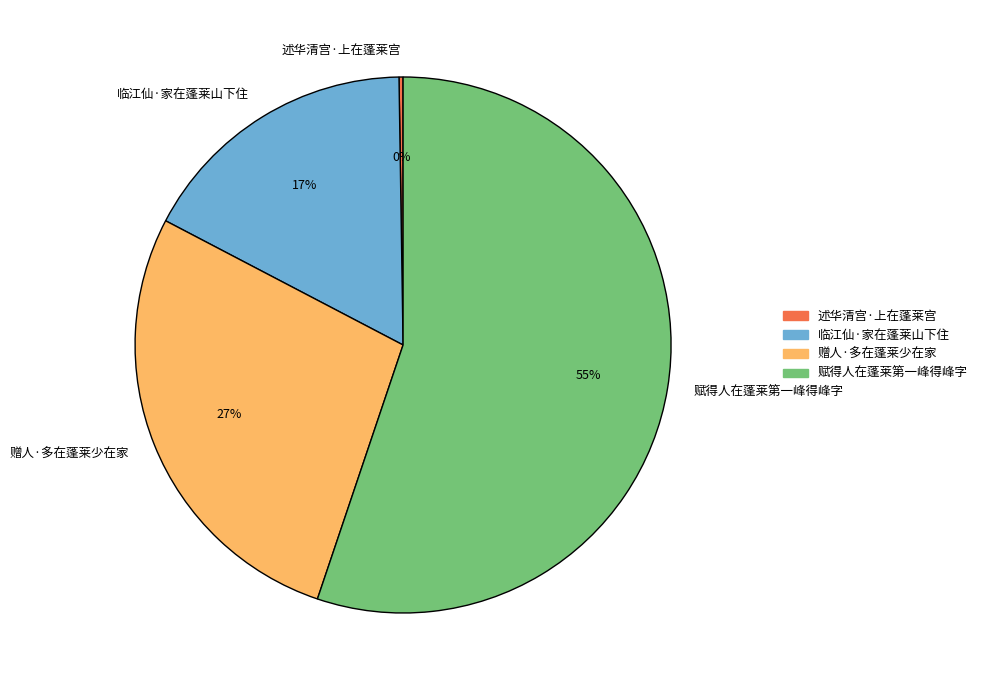

Which slice represents more than half of the pie?

赋得人在蓬莱第一峰得峰字